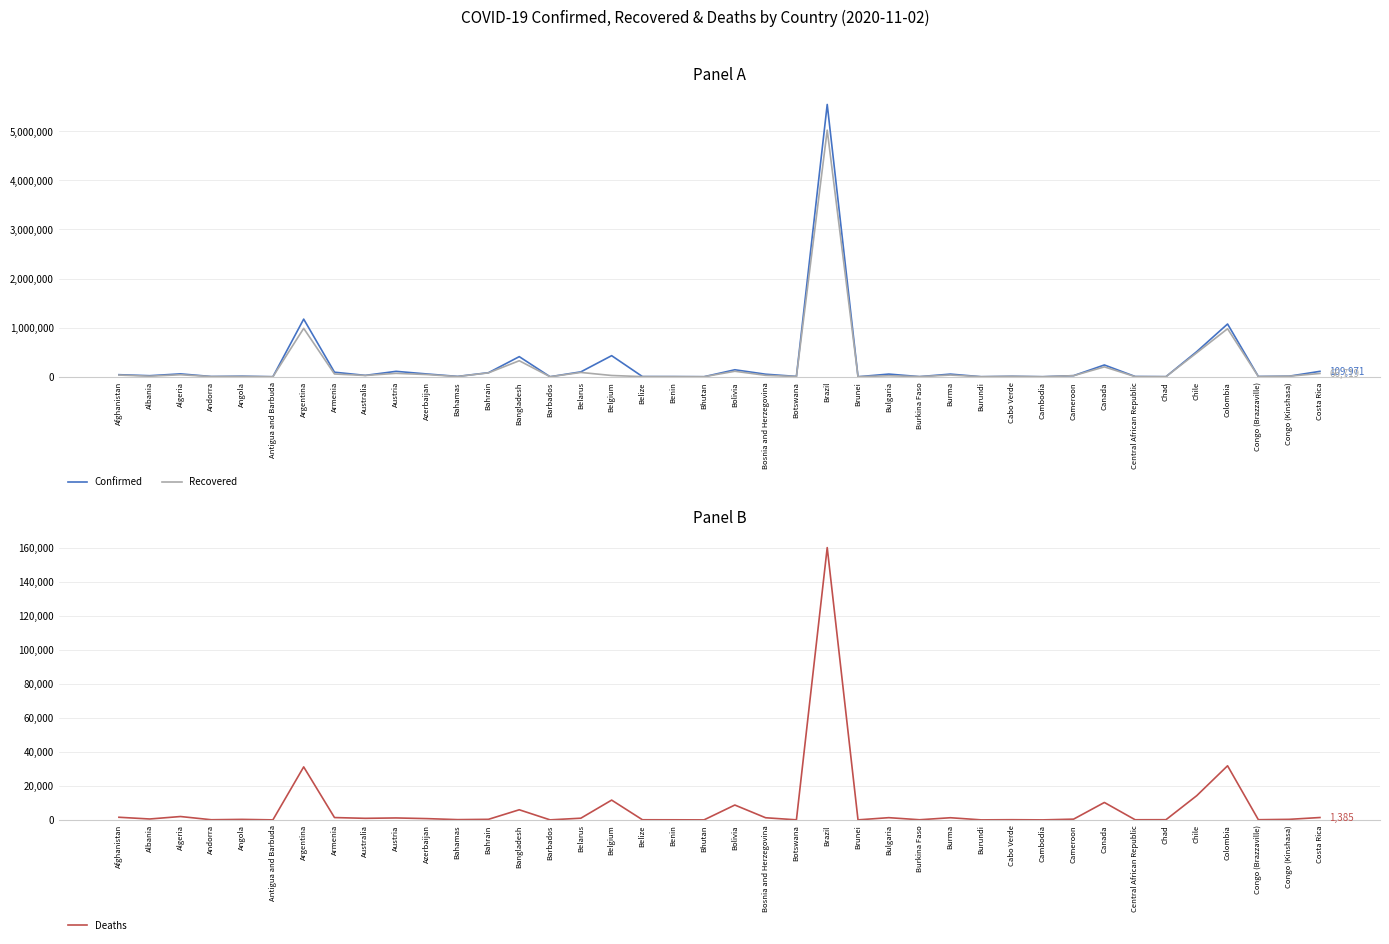

What are all the series names shown in the legend?

Confirmed, Recovered, Deaths